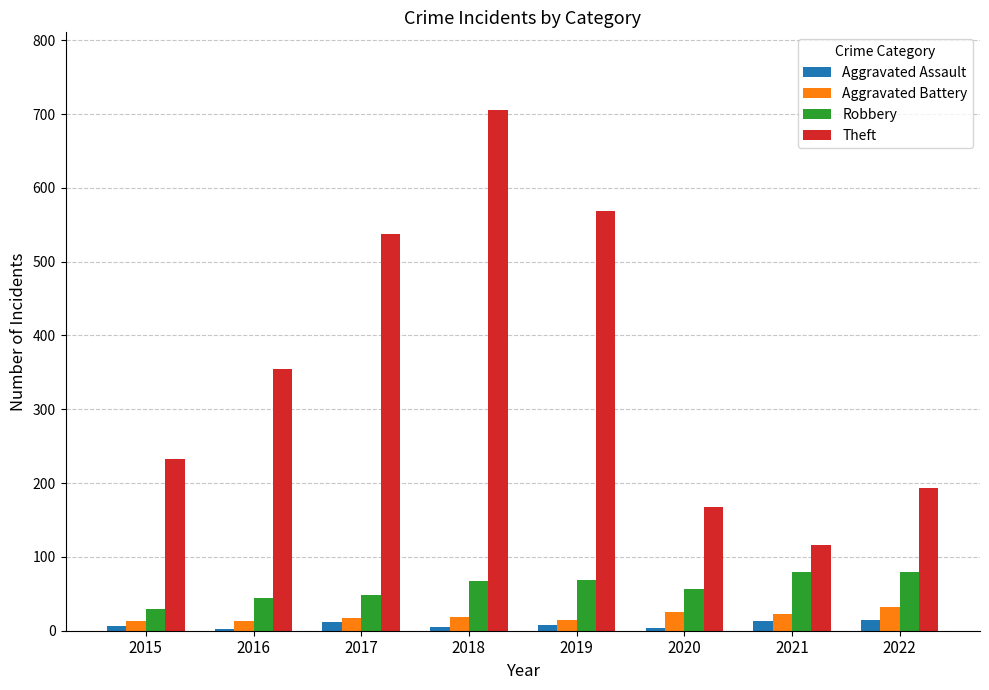

How many values in the Aggravated Battery series are below 18?

4